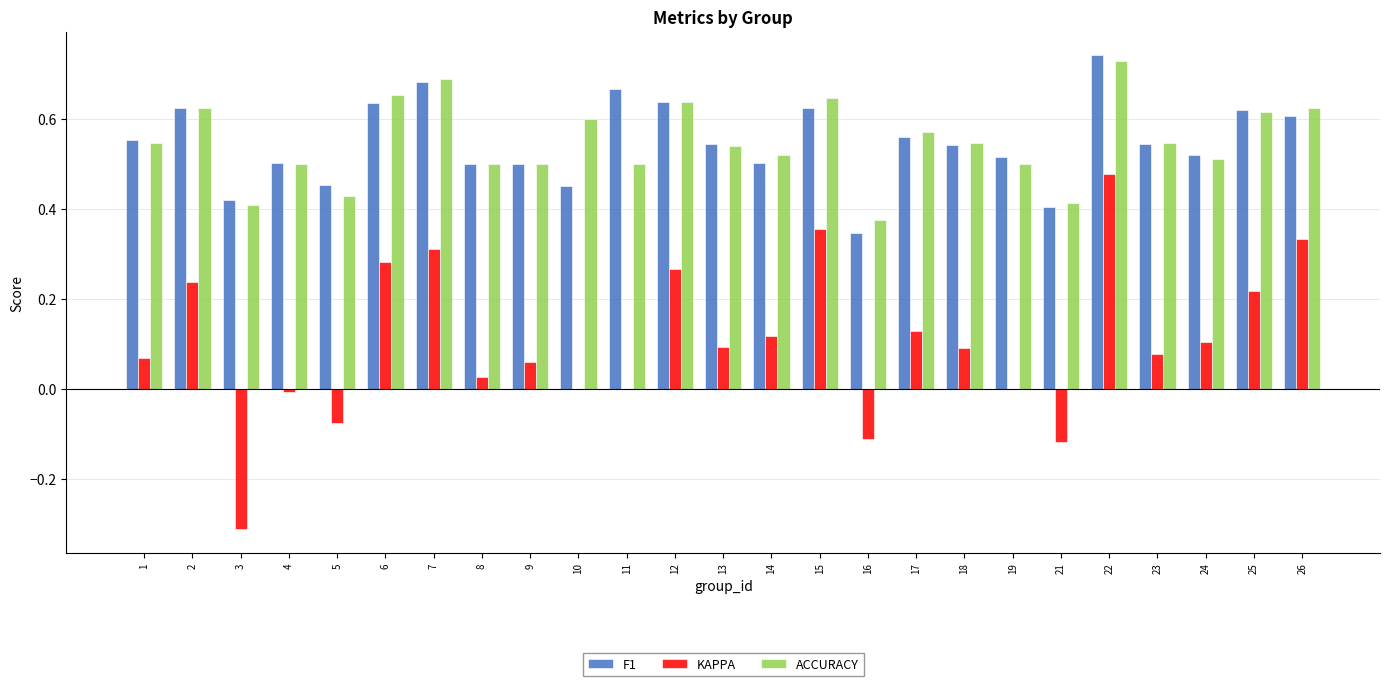

What is the sum of all ACCURACY values?

13.7